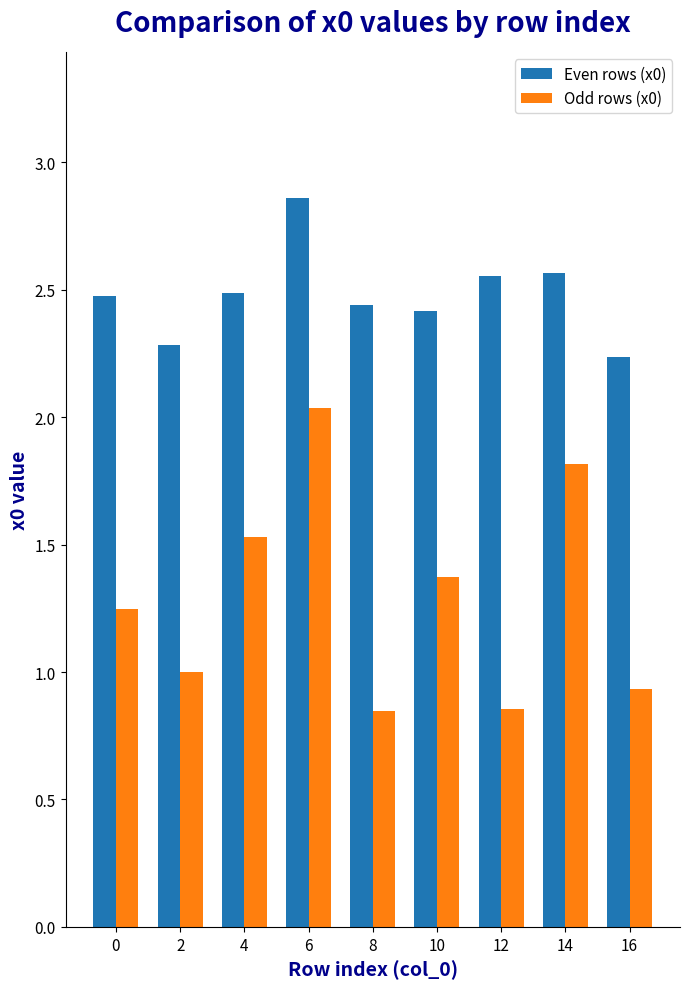

Count the number of categories in the chart.

9